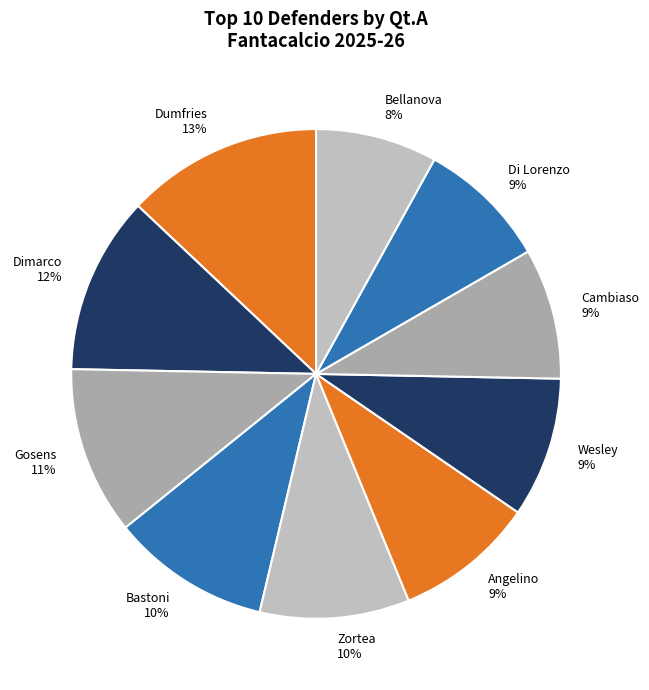

Do Dumfries and Cambiaso together represent more than half of the pie?

No